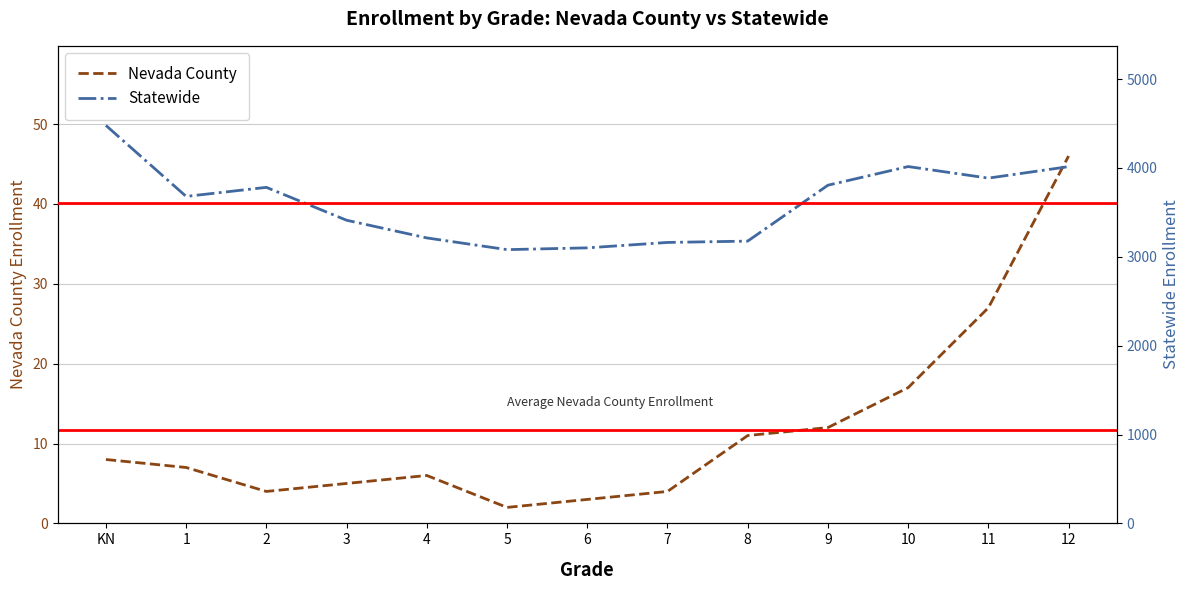

At 3, list the series in order from smallest to largest.

Nevada County, Statewide